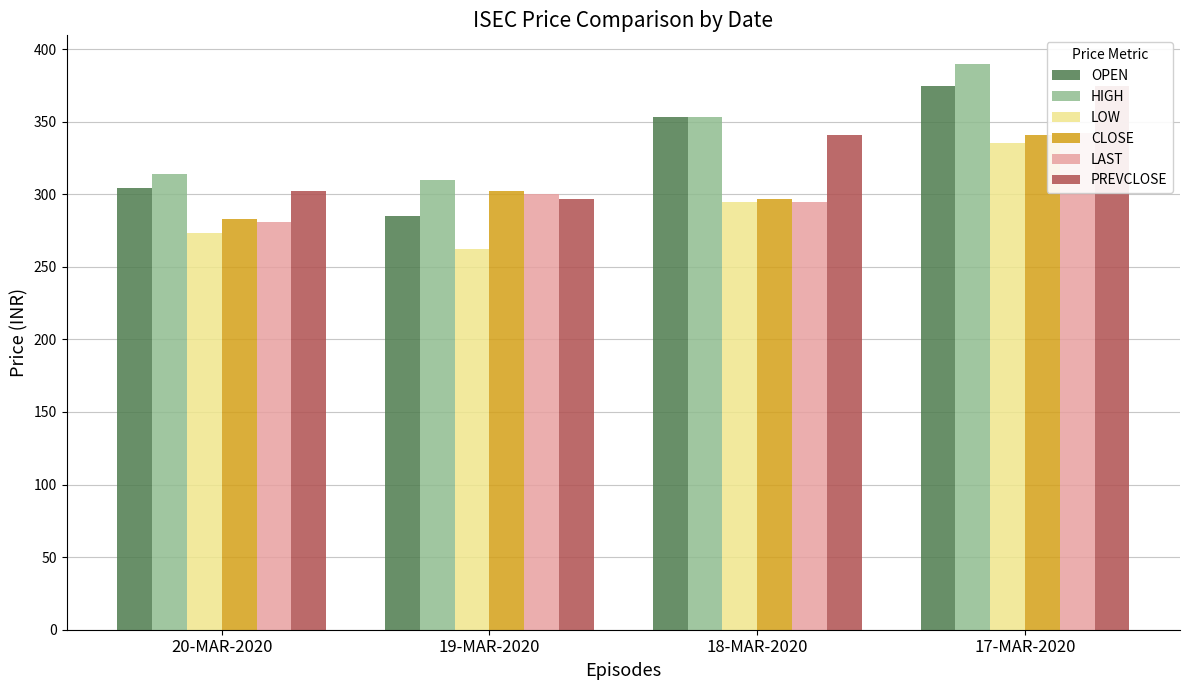

How many series are shown in this chart?

6